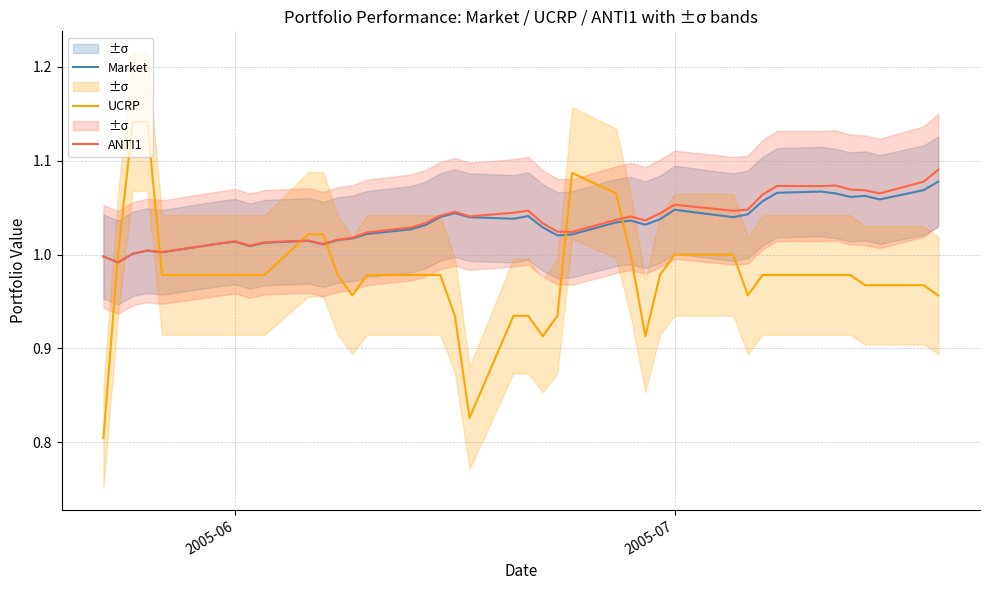

In UCRP, how many points are lower than both neighbors (excluding endpoints)?

5